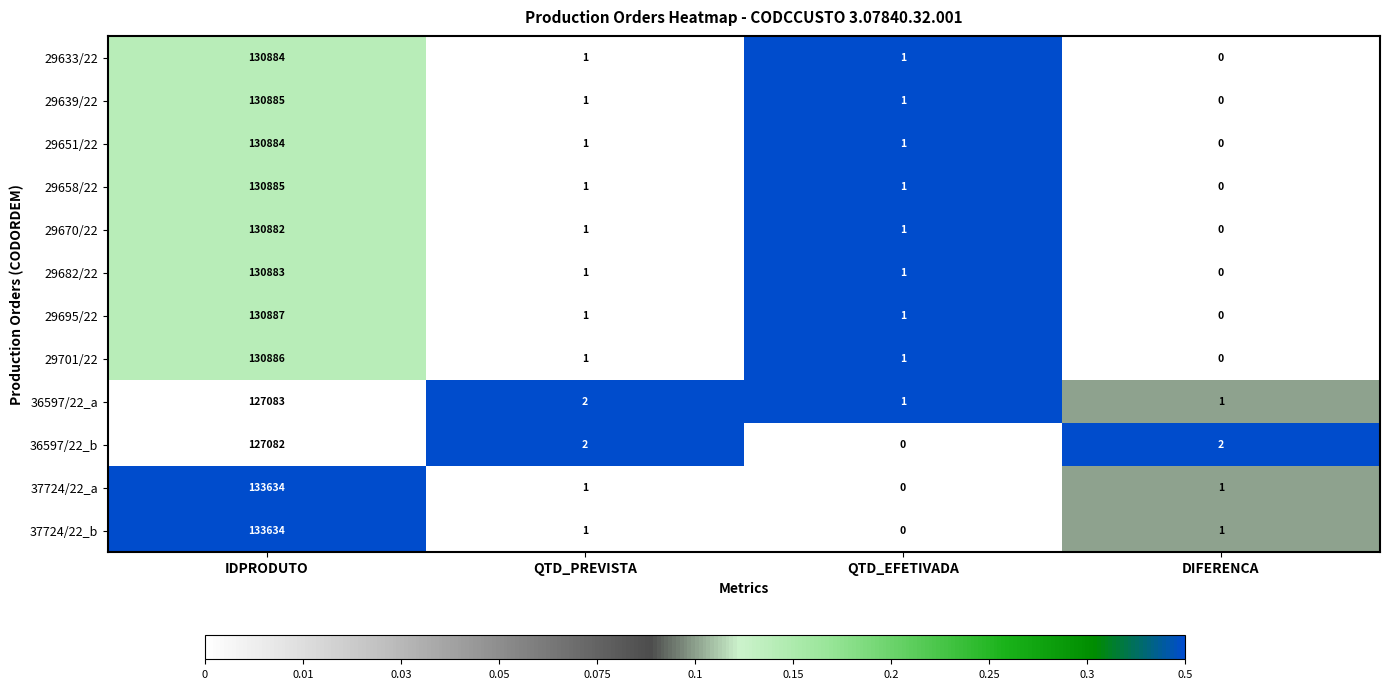

Where does the 29701/22 series first go above 1?

IDPRODUTO